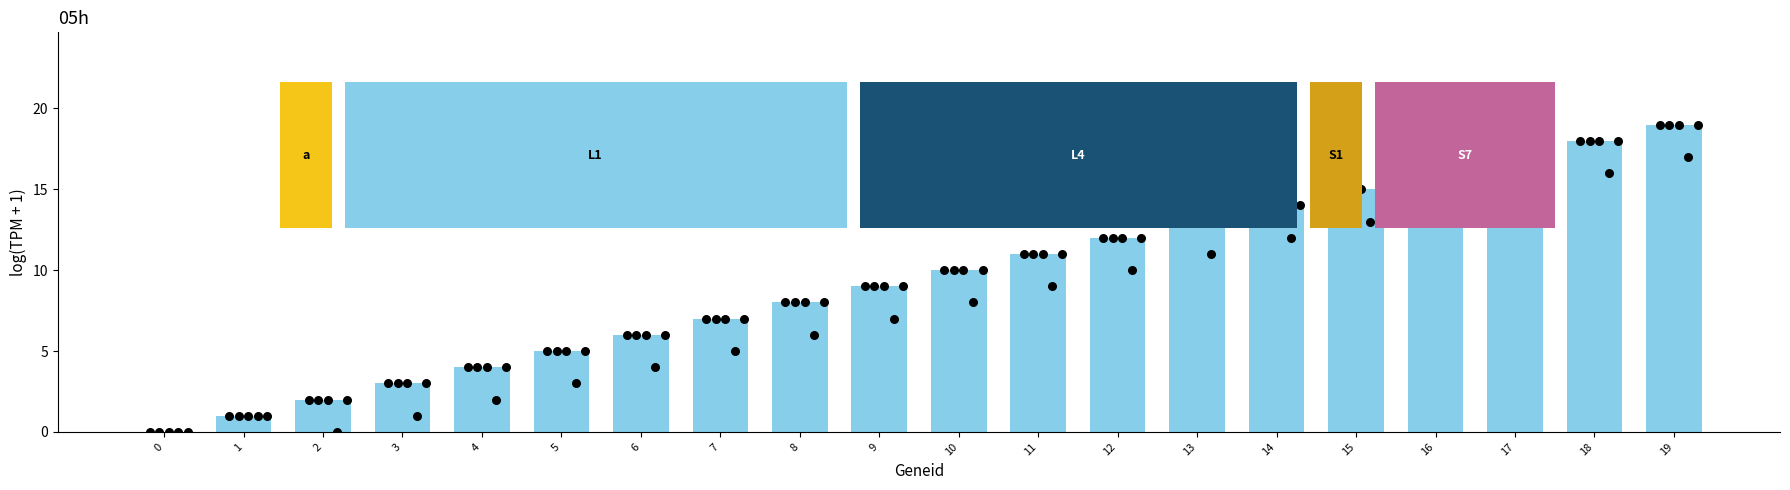

Between 4 and 3, which is larger?

4